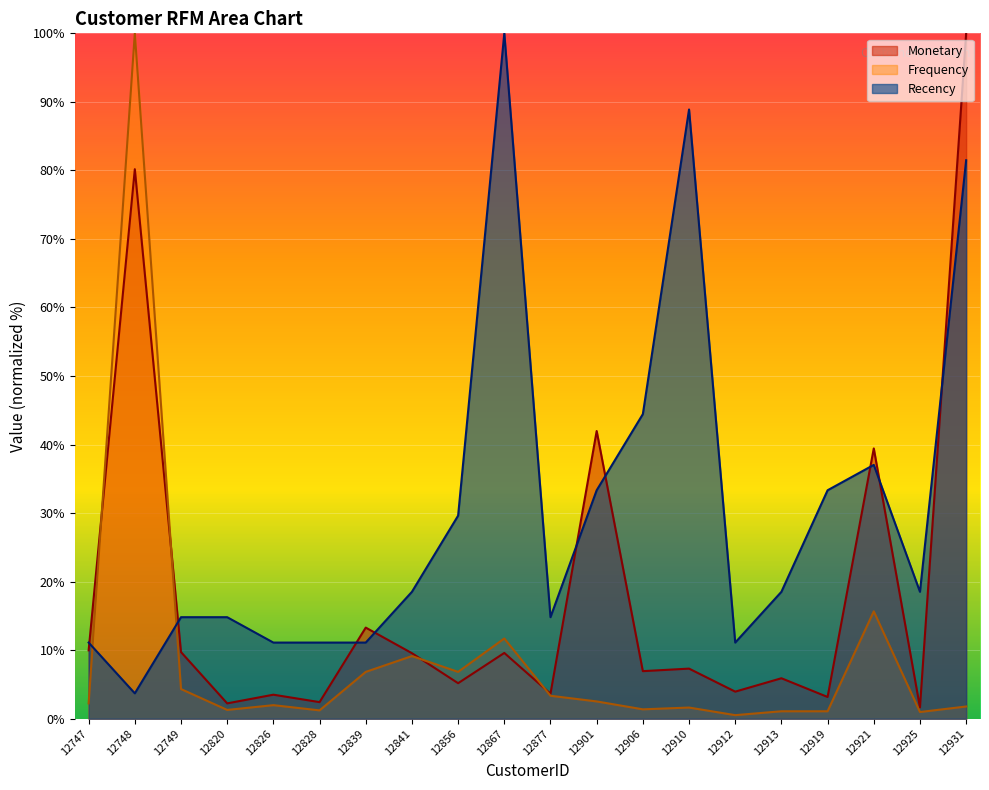

How many values in the Recency series exceed 18?

11